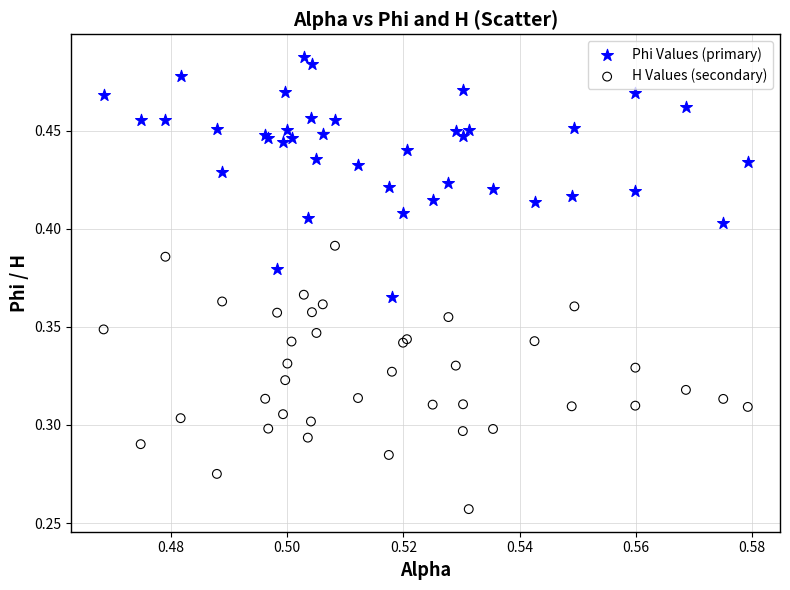

Which series contains the lowest Y value?

H Values (secondary)